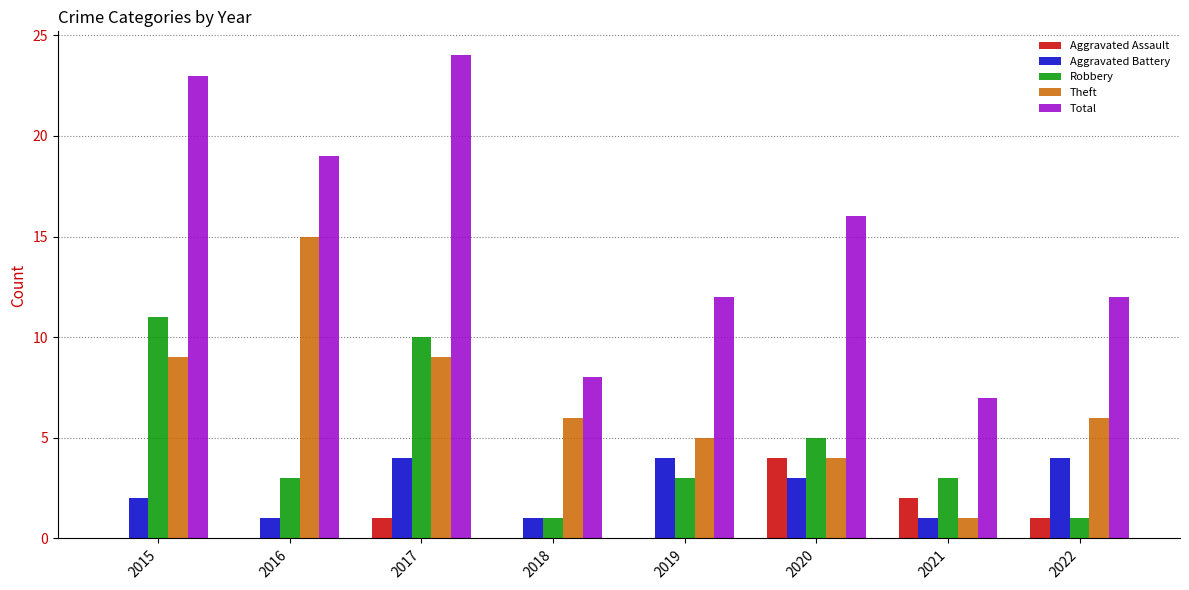

Where does the Robbery series first go above 3?

2015